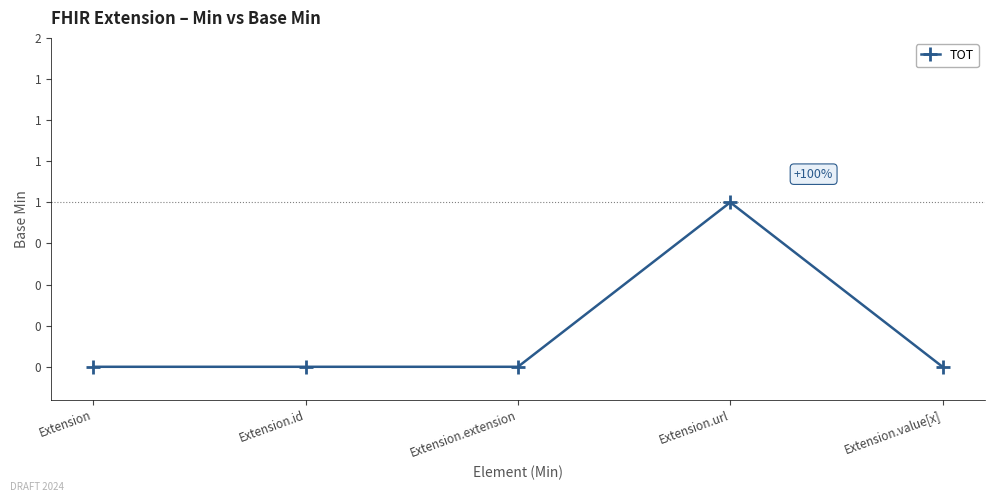

Is this an area chart (filled region under the line)?

No